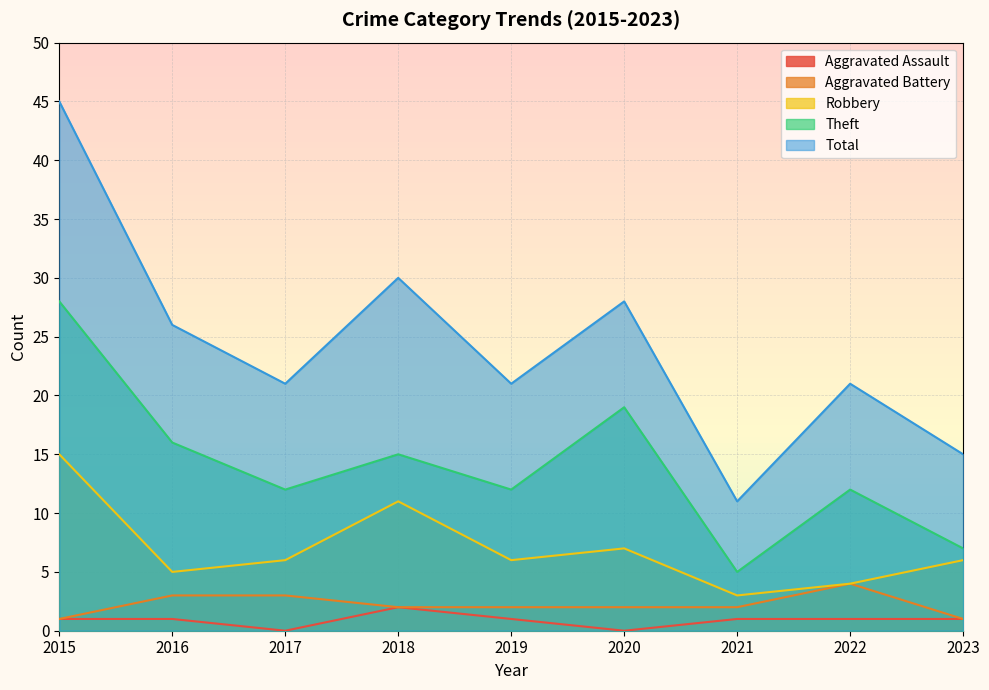

What are all the series names shown in the legend?

Aggravated Assault, Aggravated Battery, Robbery, Theft, Total